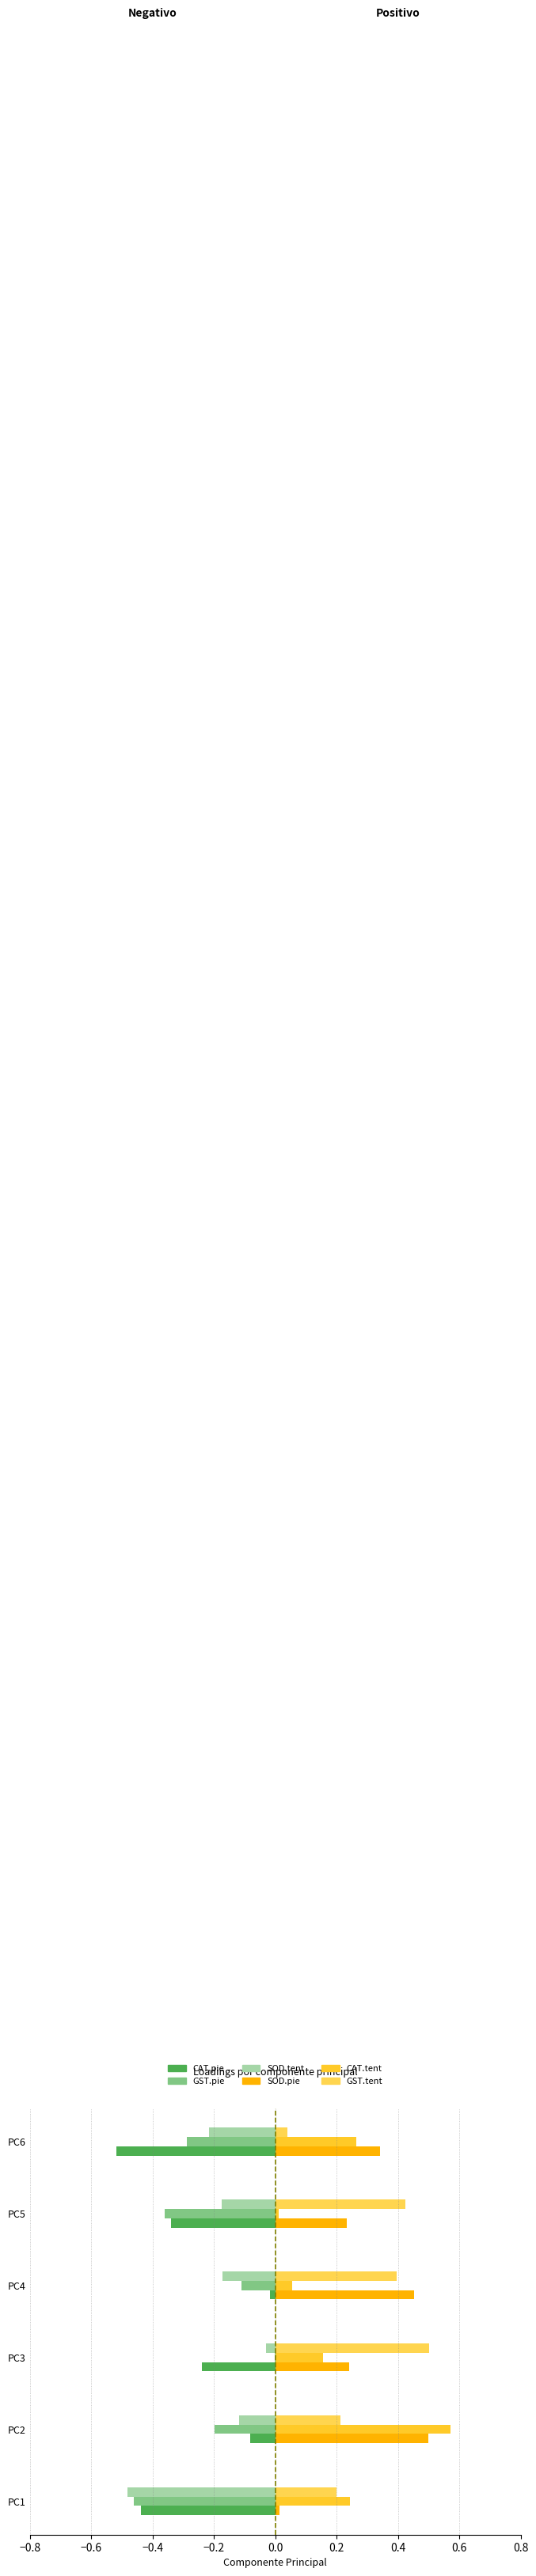

Which label corresponds to the largest value in the chart?

PC2